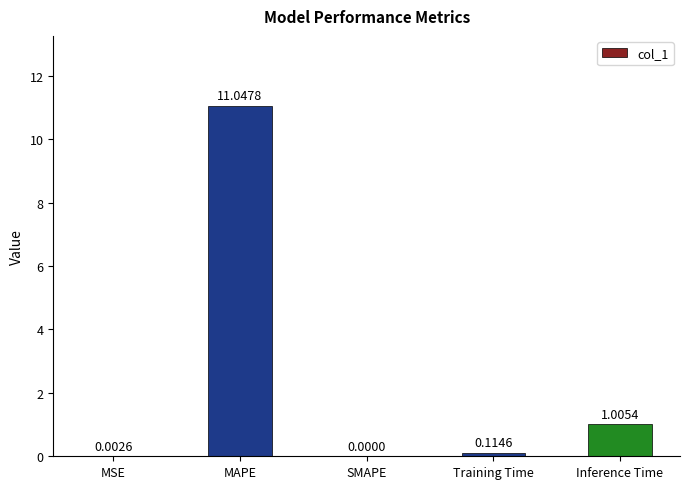

At which label is the value closest to 5?

Inference Time